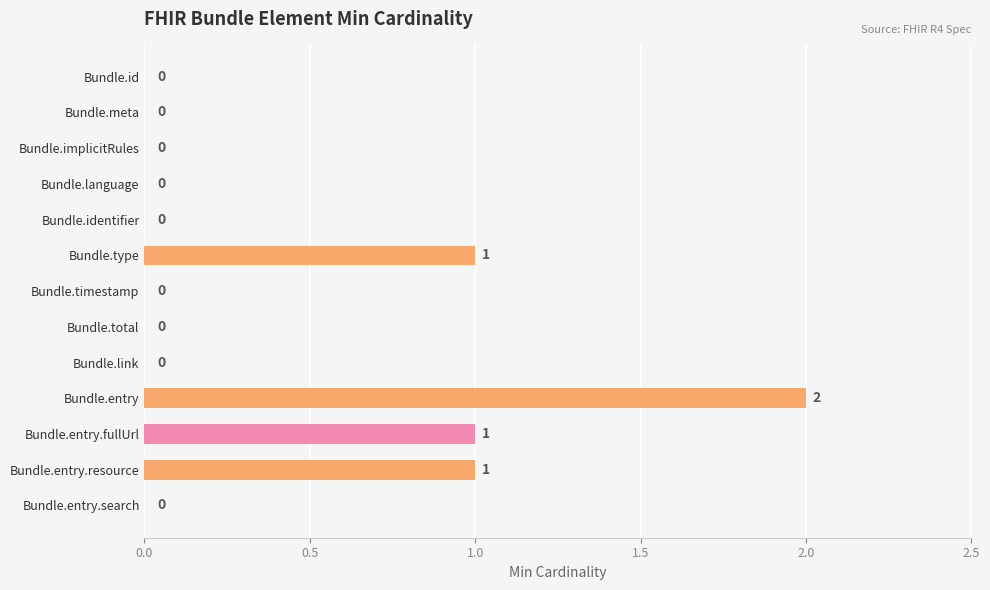

Which has a higher value, Bundle.implicitRules or Bundle.entry.fullUrl?

Bundle.entry.fullUrl